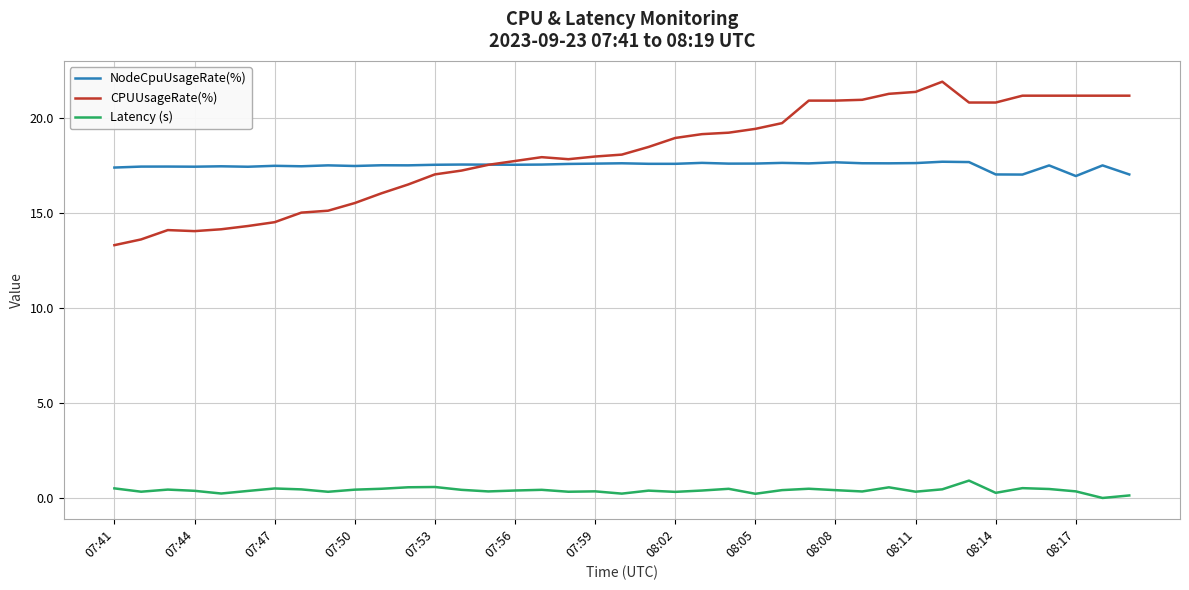

Rank the series by their maximum value, from highest to lowest.

CPUUsageRate(%), NodeCpuUsageRate(%), Latency (s)